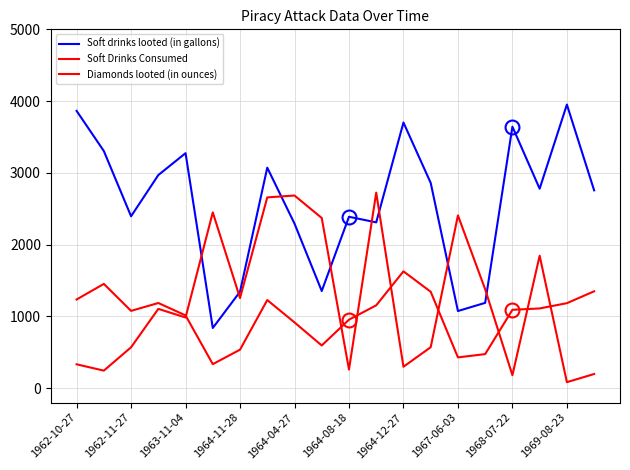

At how many categories does at least one series exceed 1500?

18